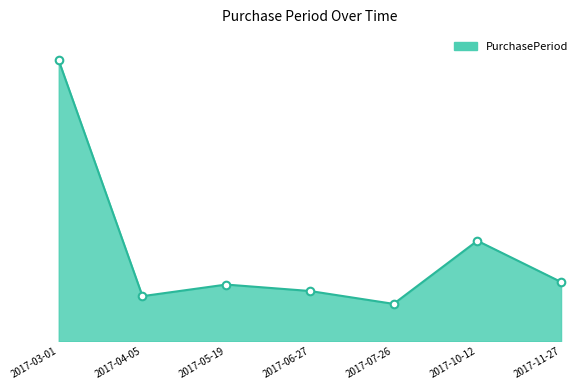

Approximately how many times larger is the value at 2017-07-26 compared to 2017-04-05?

0.8